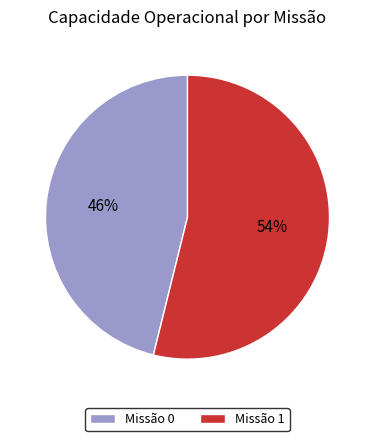

Approximately how many times larger is the value at Missão 0 compared to Missão 1?

0.9